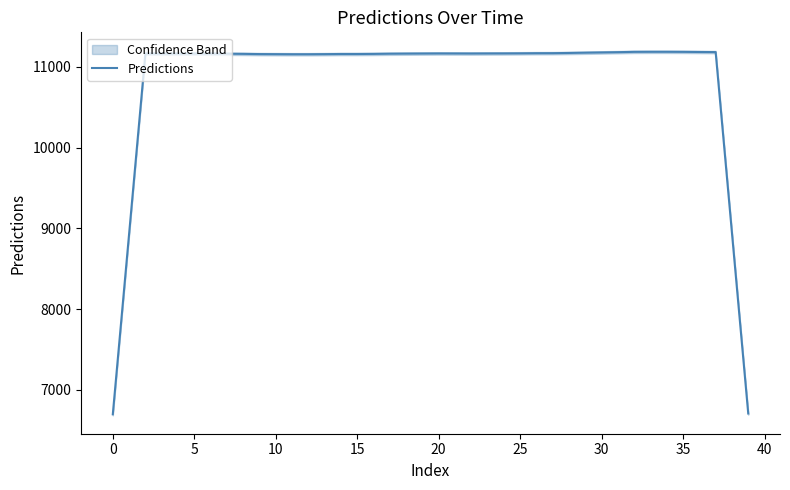

Where does the data first go above 11165?

5